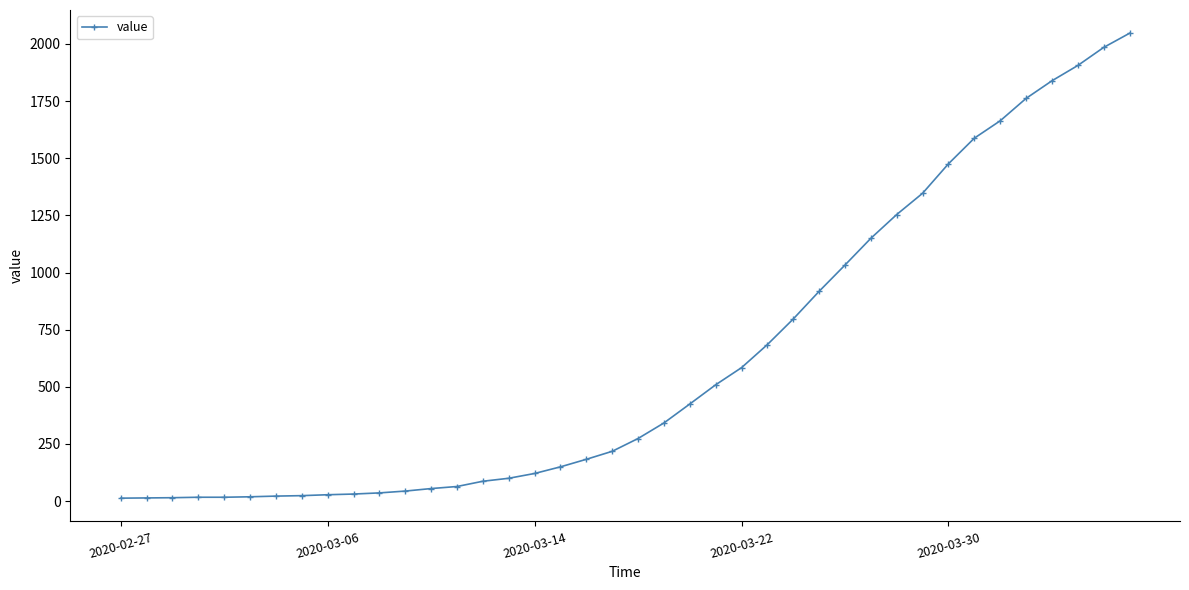

What is the difference between the maximum and minimum values?

2034